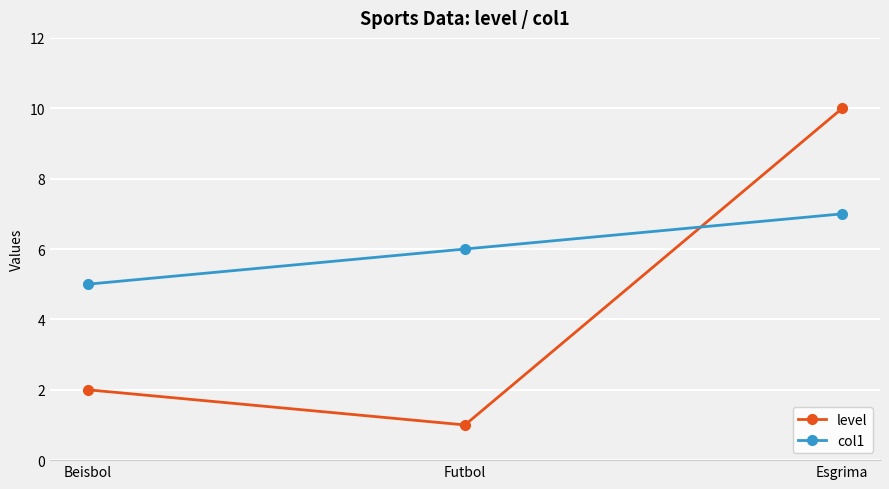

At which category does the chart reach its peak across all series?

Esgrima